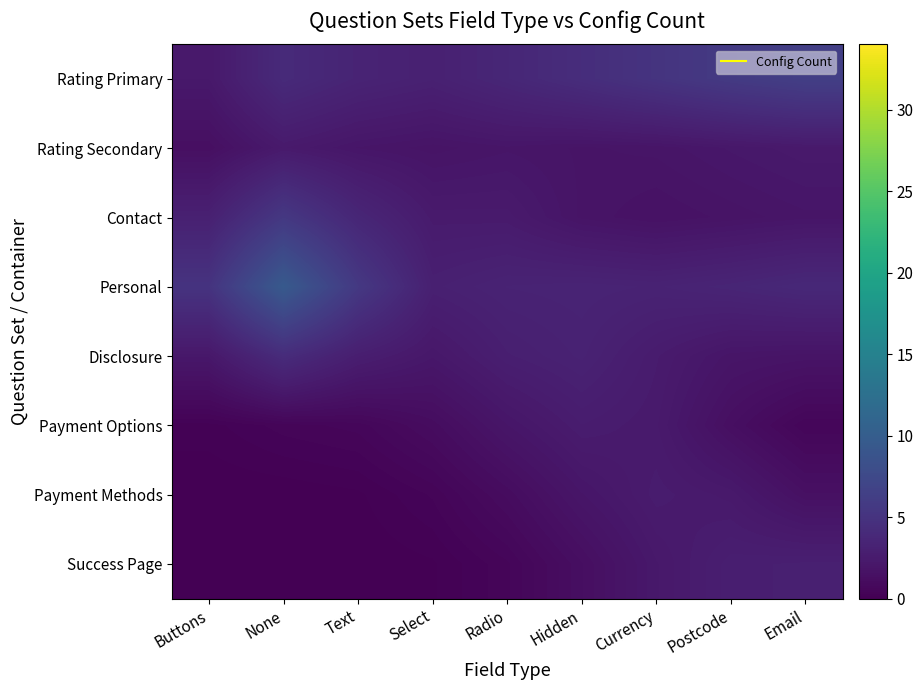

Which series has the largest total across all categories?

Personal